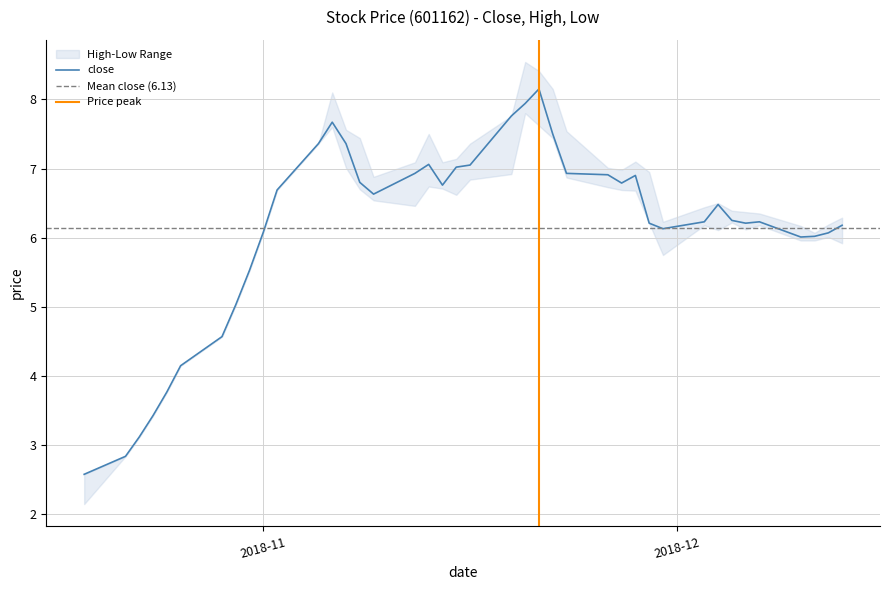

True or false: close has more than 0 points higher than both neighbors.

True